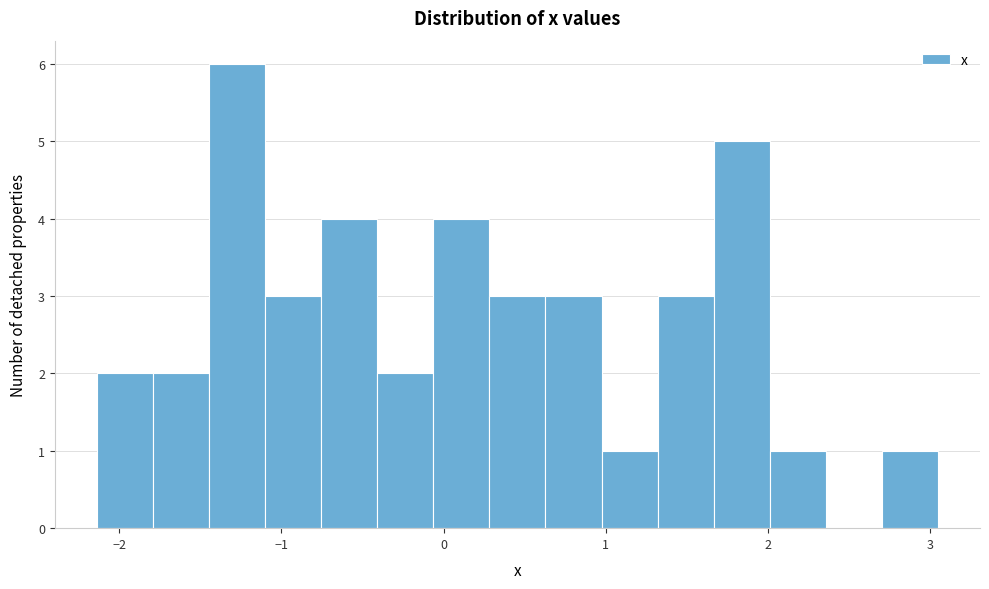

Around what value on the x-axis is the tallest bar? Give the approximate position of its centre, as read against the axis.

-1.3